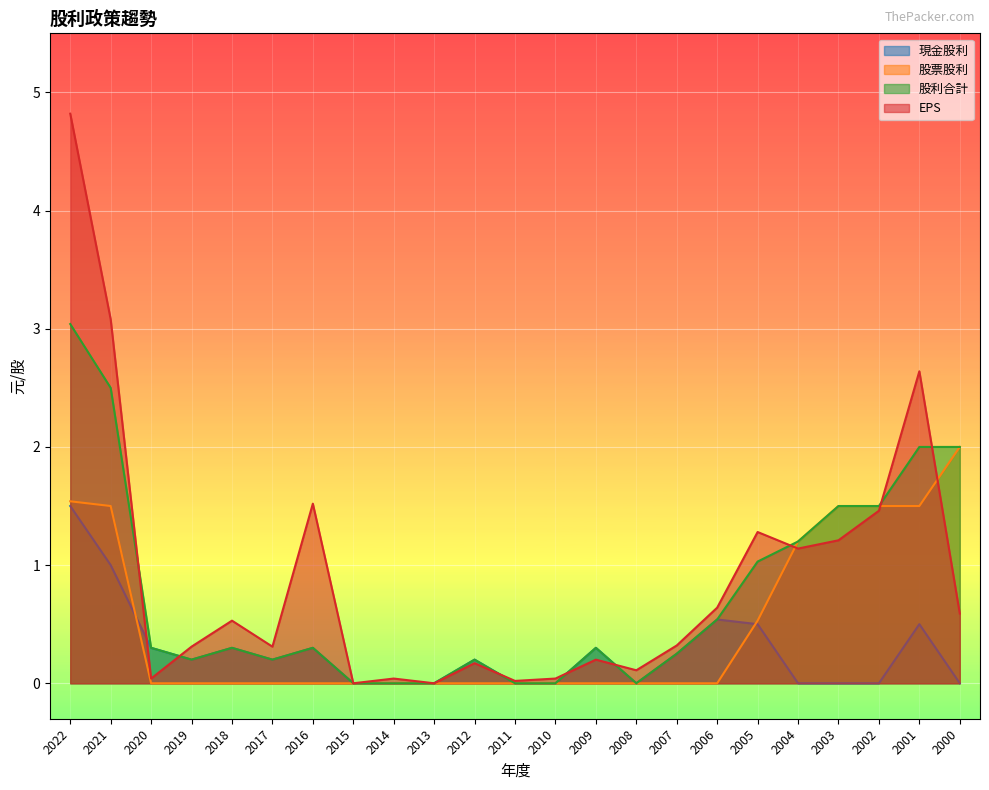

Is the value of EPS at 2011 greater than the value of 股票股利 at 2002?

No